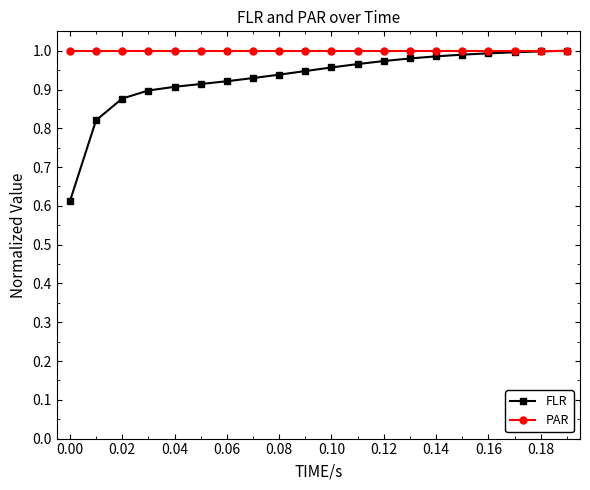

Which series has the largest total across all categories?

PAR